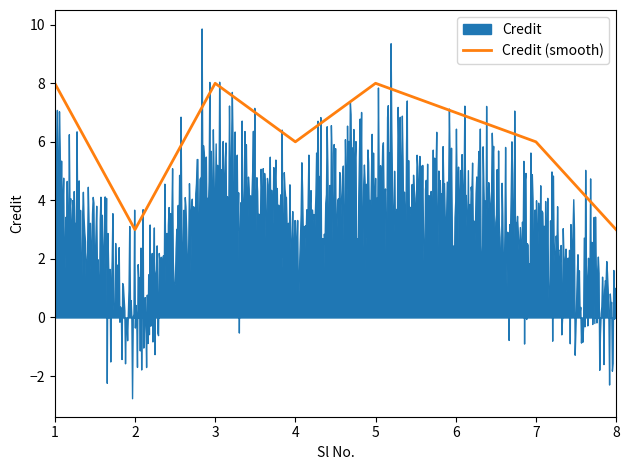

Reading left to right, extract all data points from this chart.

8	3	8	6	8	7	6	3